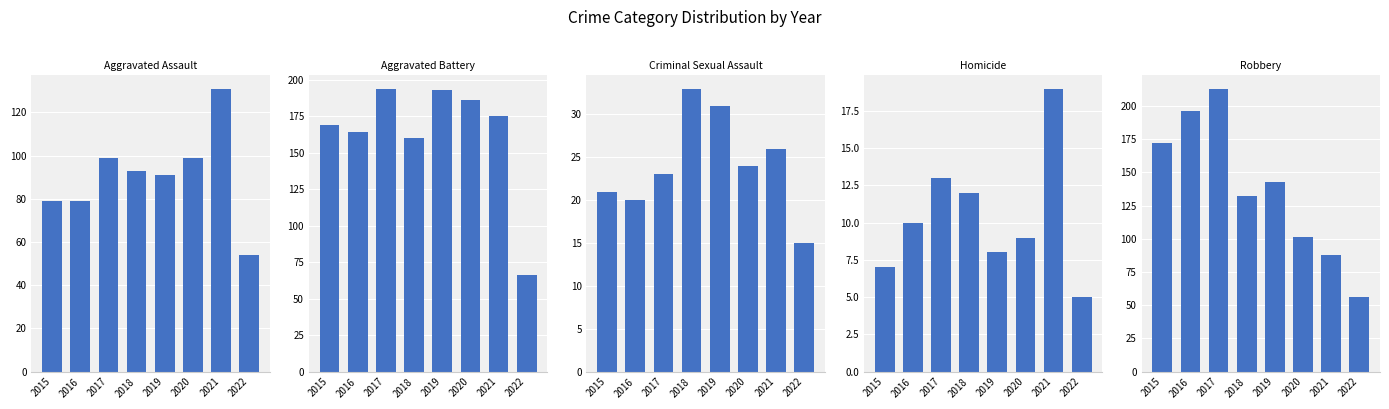

Is it true that Aggravated Battery equals 193 at 2019?

True